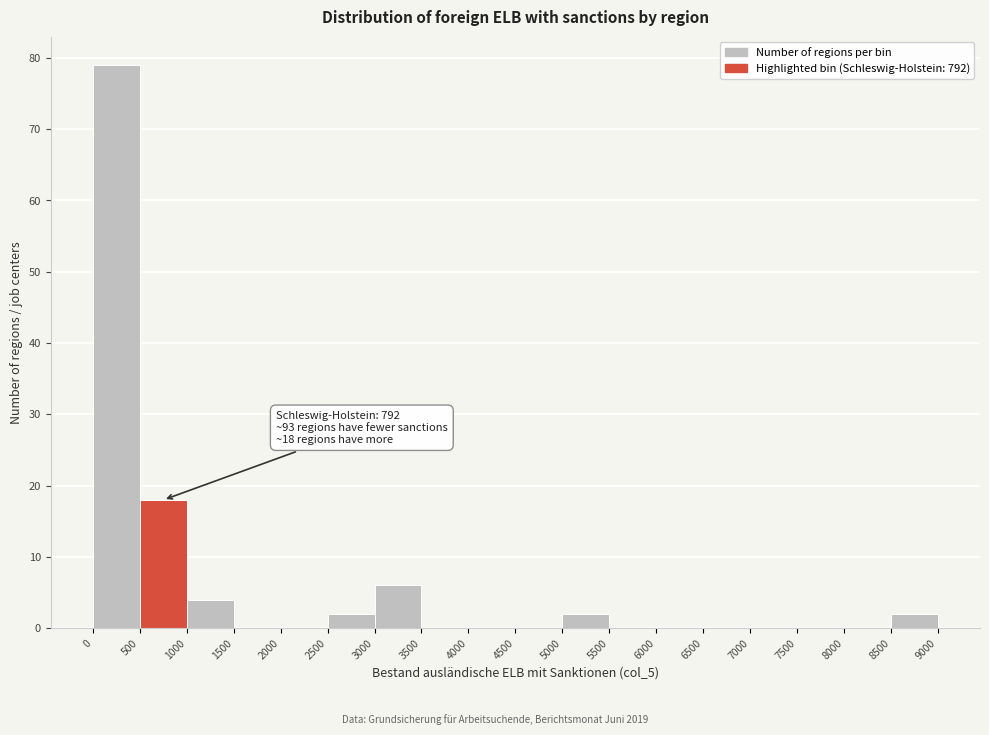

Over which range of the x-axis is the bar tallest?

0 to 500